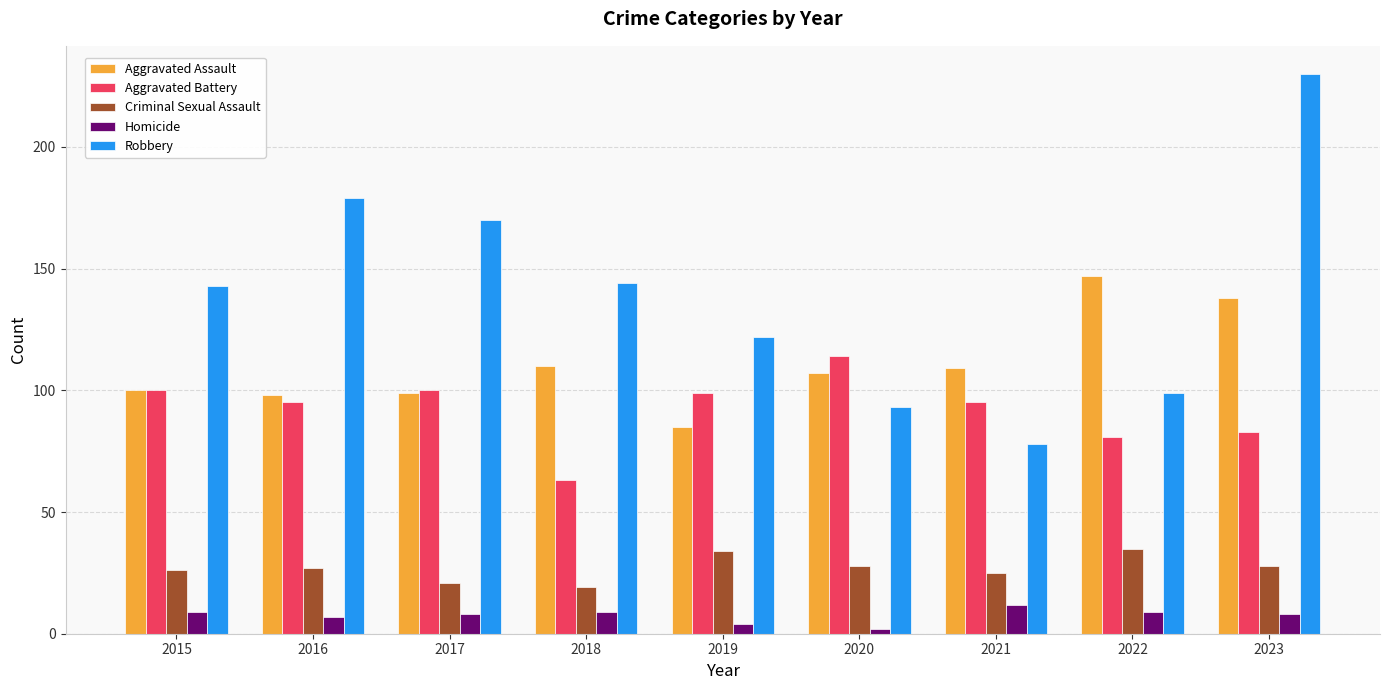

What is the difference between the second highest and second lowest values in the Aggravated Battery series?

19